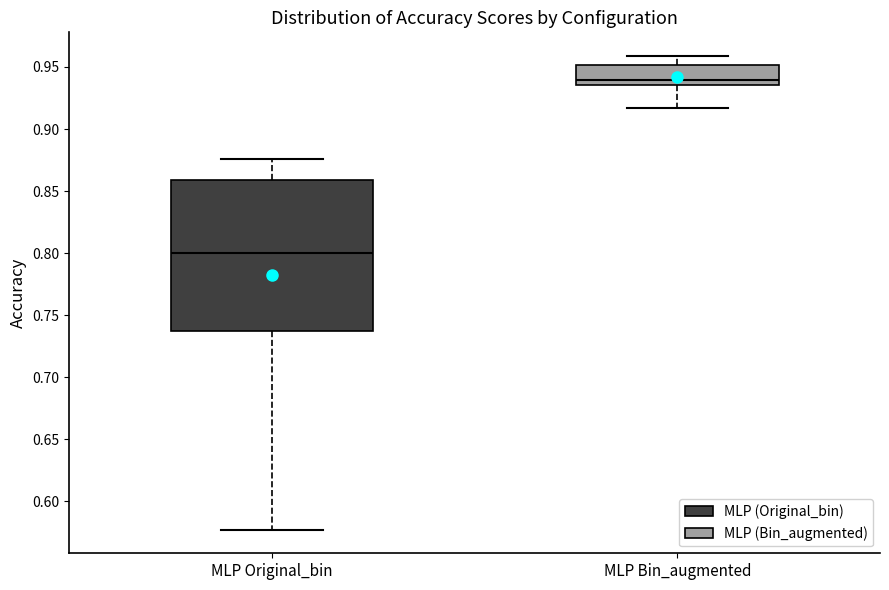

Where is the upper edge of the box for MLP Bin_augmented on the y-axis? The values are not printed on the chart, so give them approximately, as read against the axis.

0.950